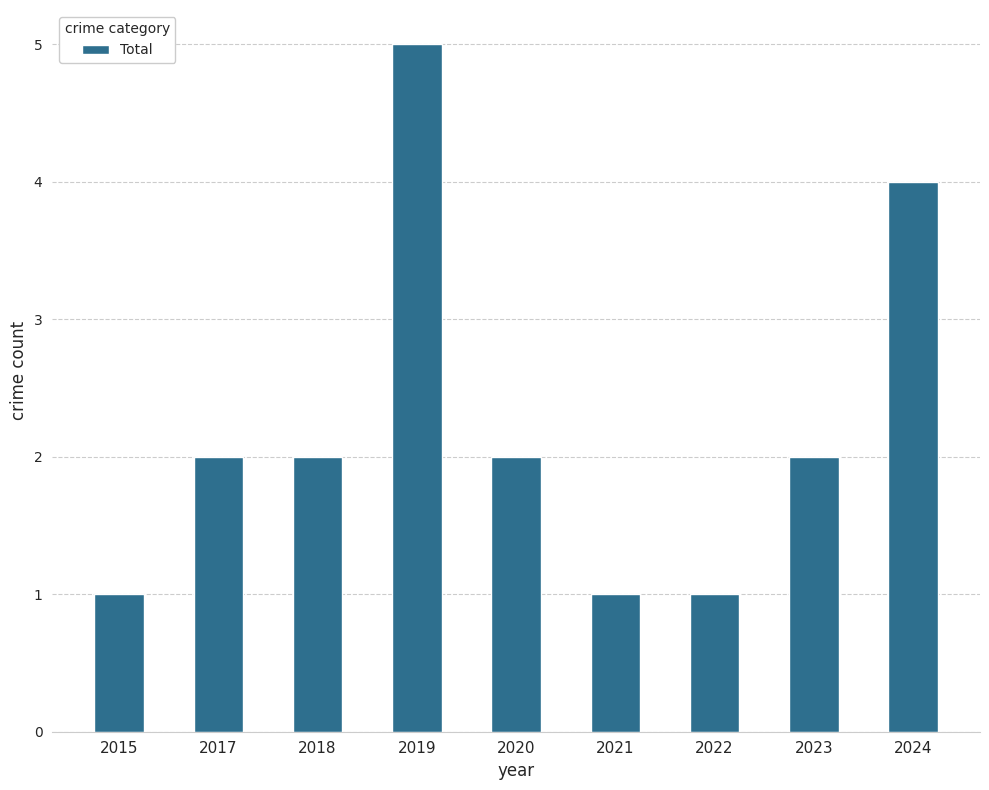

Between 2015 and 2018, which is larger?

2018